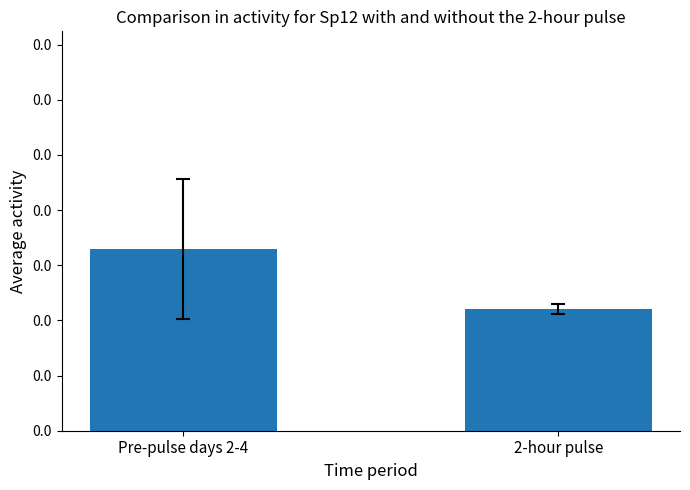

At which label is the value closest to 0?

2-hour pulse